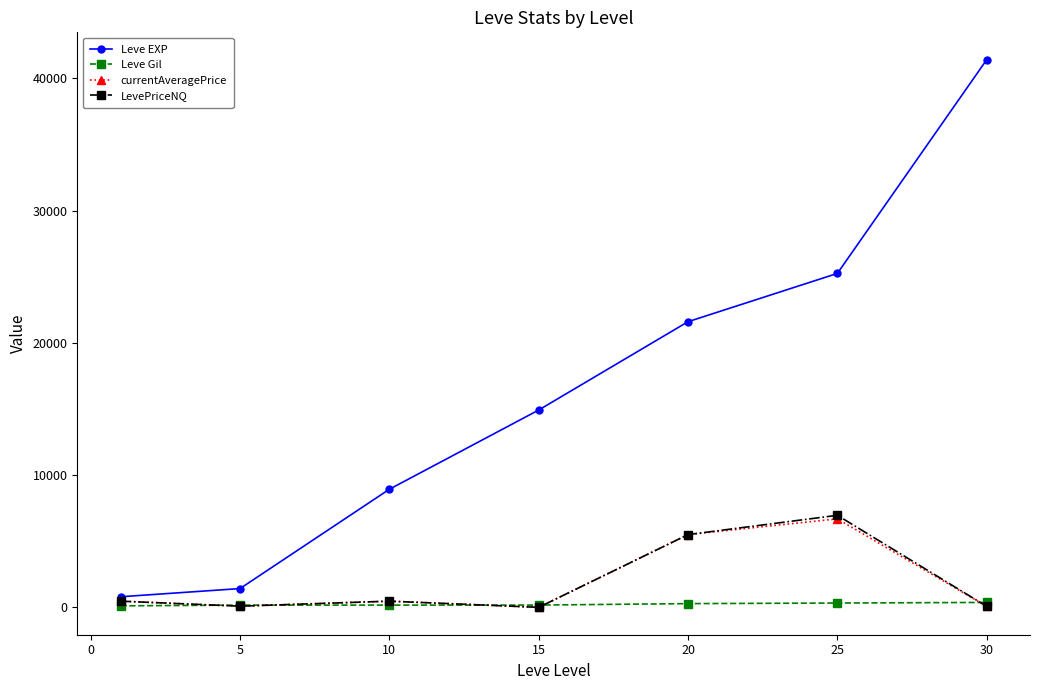

Which series has the largest total across all categories?

Leve EXP